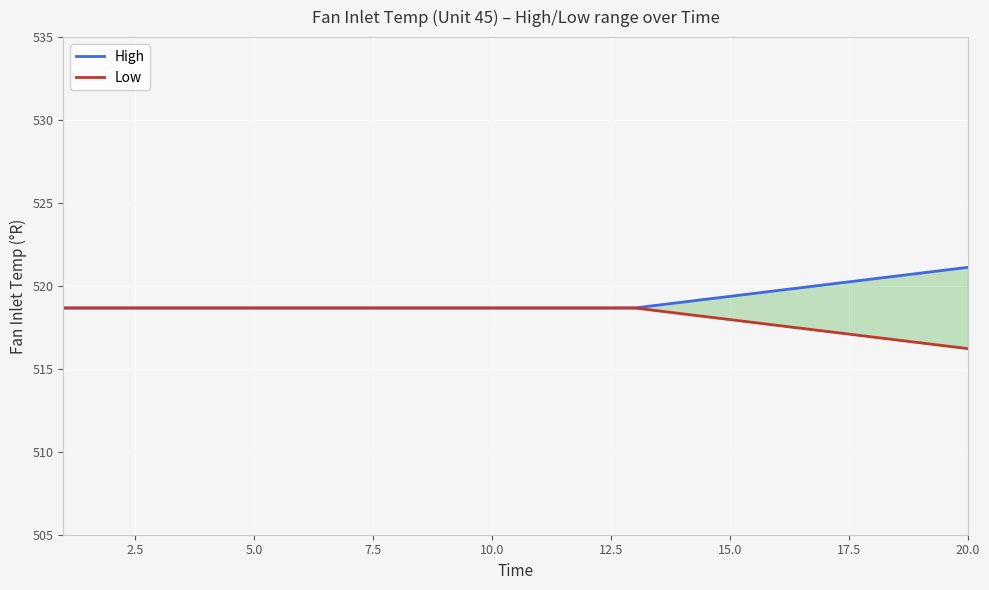

Which series has the largest total across all categories?

High